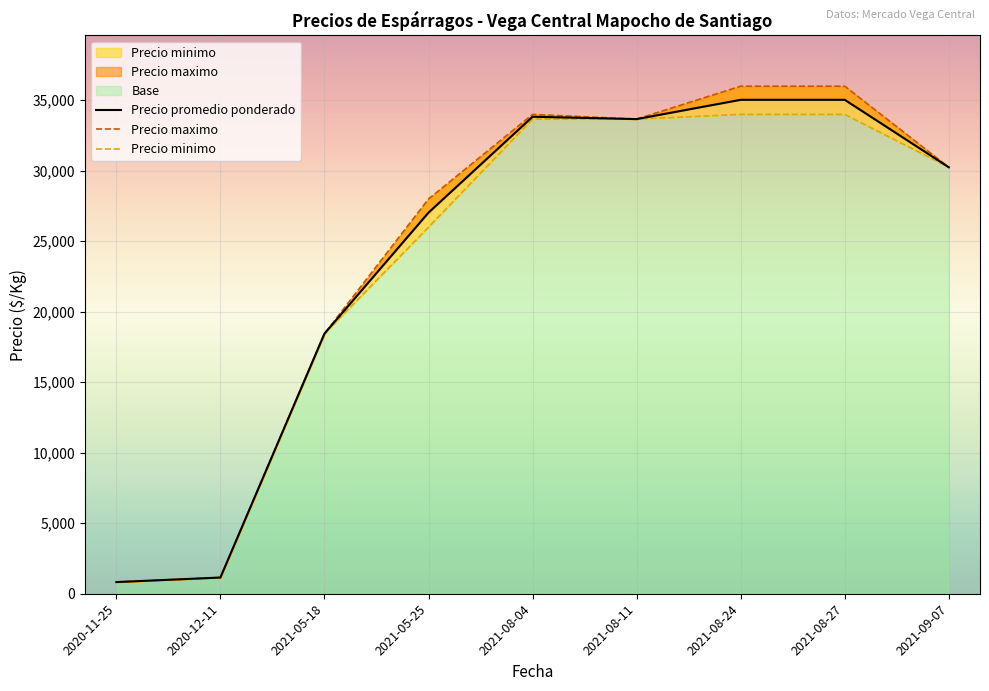

How many lines are shown in the chart?

3